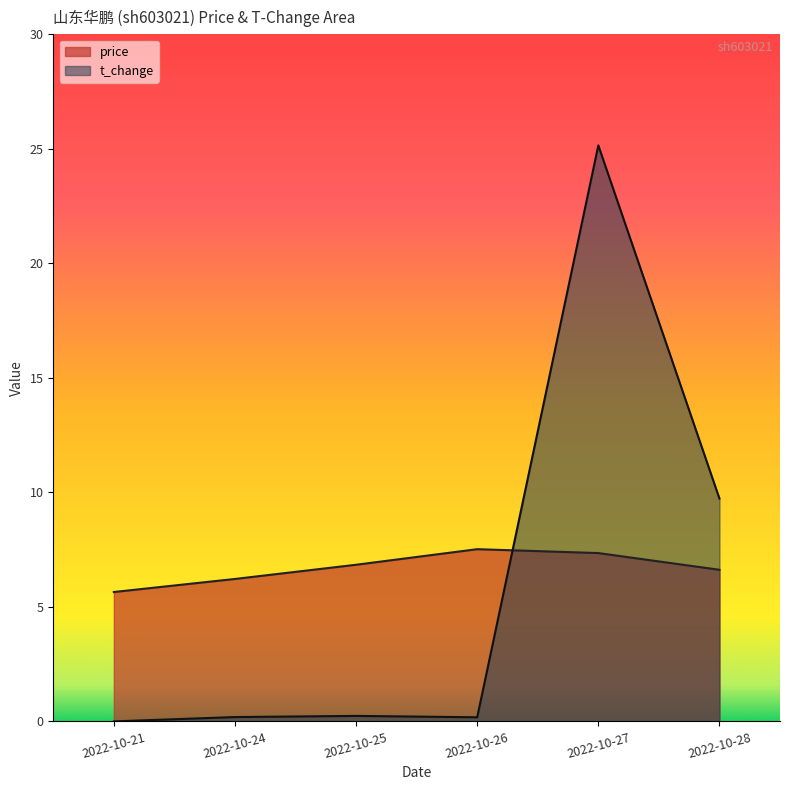

What are all the series names shown in the legend?

price, t_change